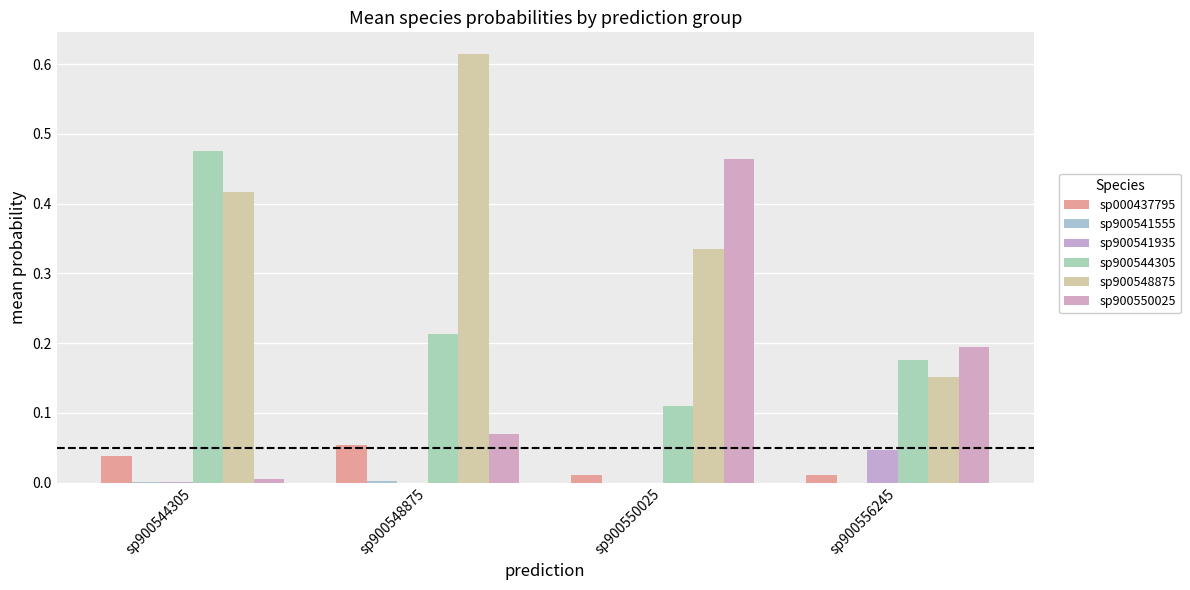

How many data points does each series have?

4